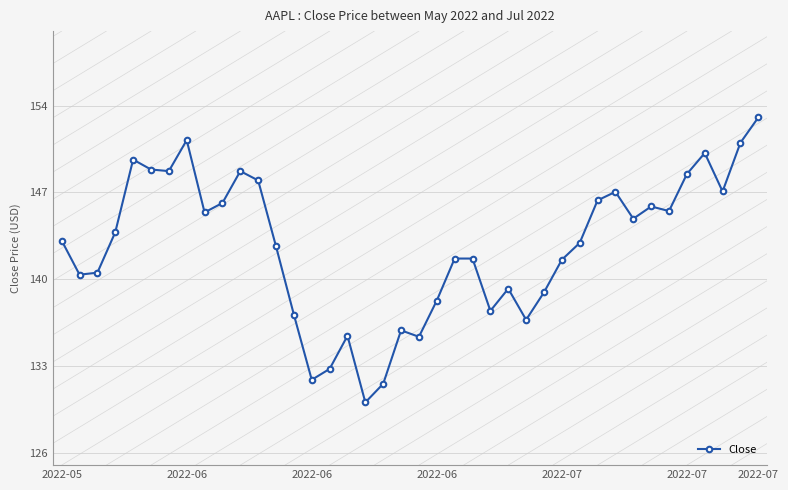

What is the value of the 12th point from the left?

148.0